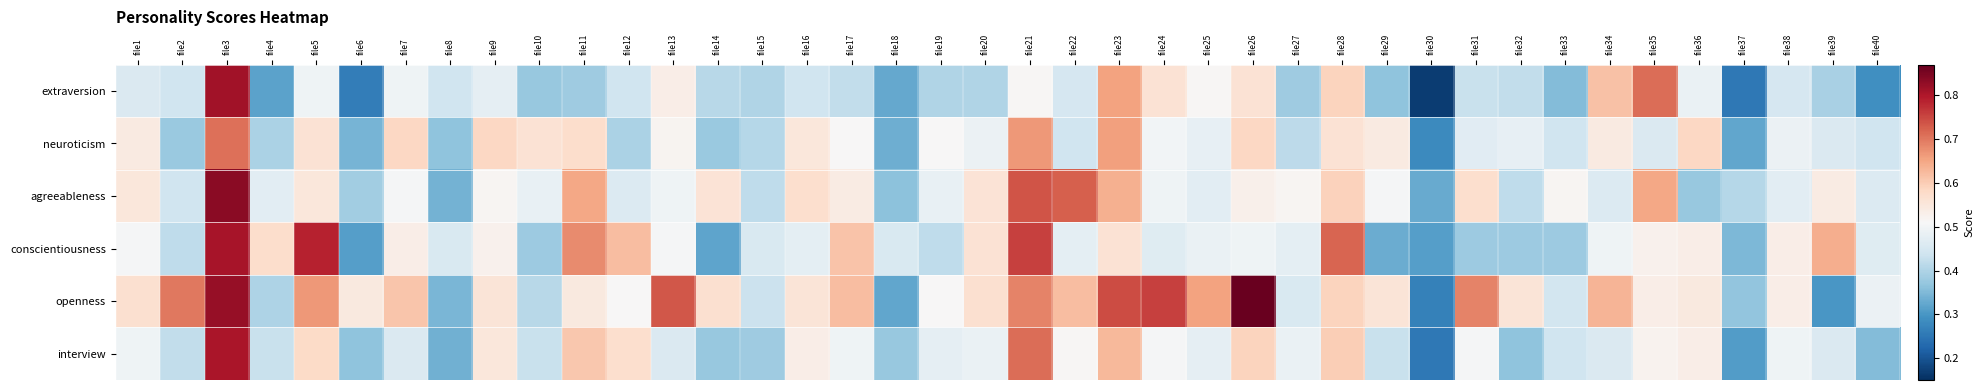

What is the spread (max minus min) of values at file40?

0.2